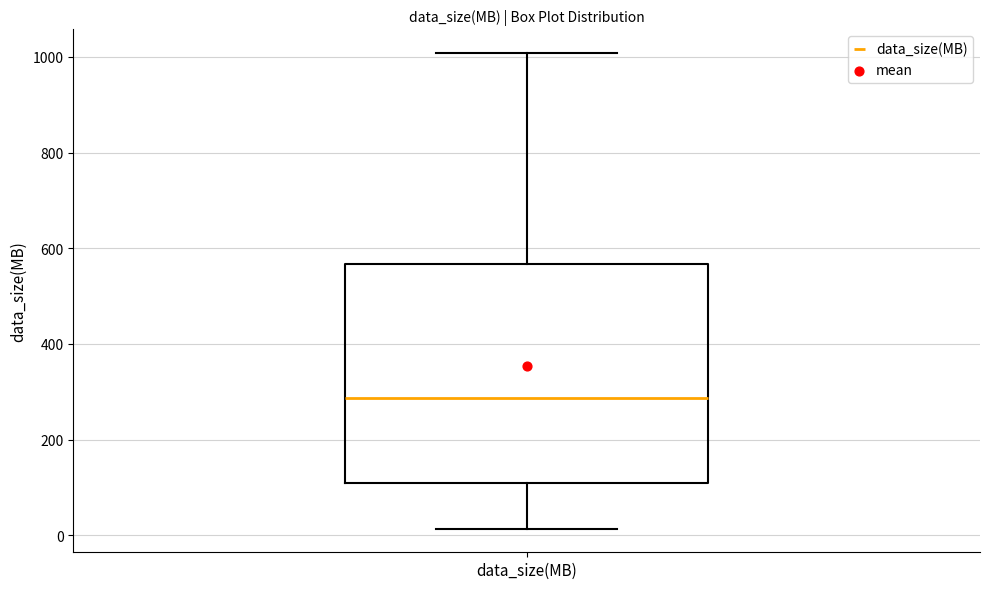

Read this box plot against the y-axis: the position of the median line, the range covered by the box, and the ends of both whiskers. The values are not printed on the chart, so give them approximately, as read against the axis.

median 280, box 100 to 560, whiskers 20 to 1000